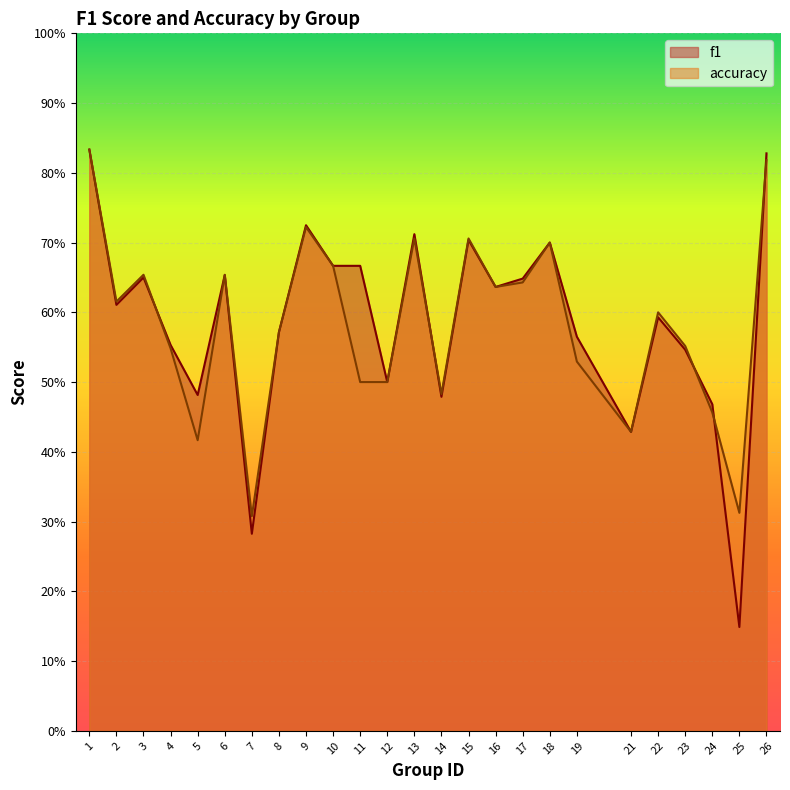

At how many categories does at least one series exceed 0?

25